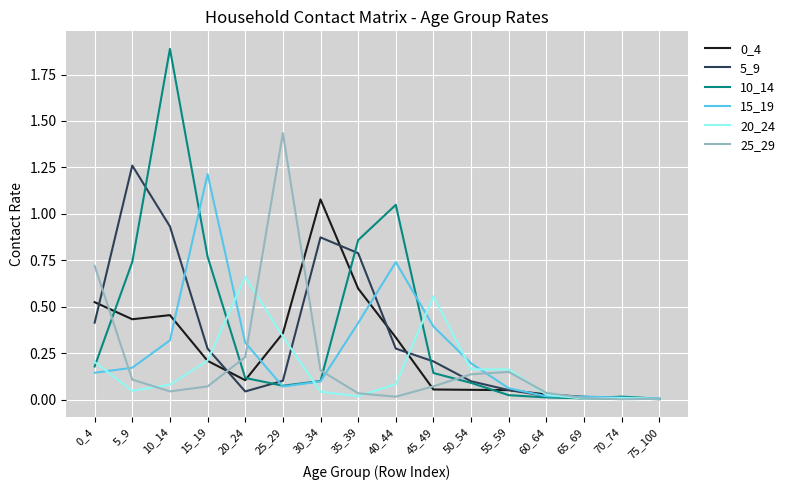

Which category has the highest value across all series?

10_14